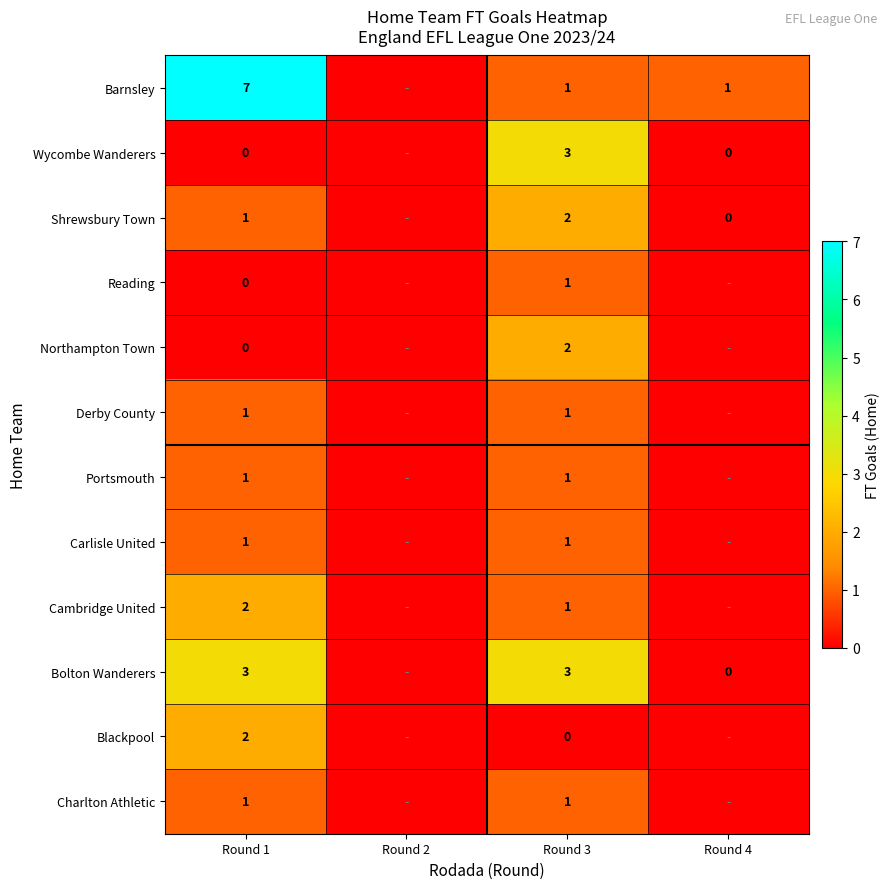

True or false: Carlisle United has a value of 1 at Round 1.

True